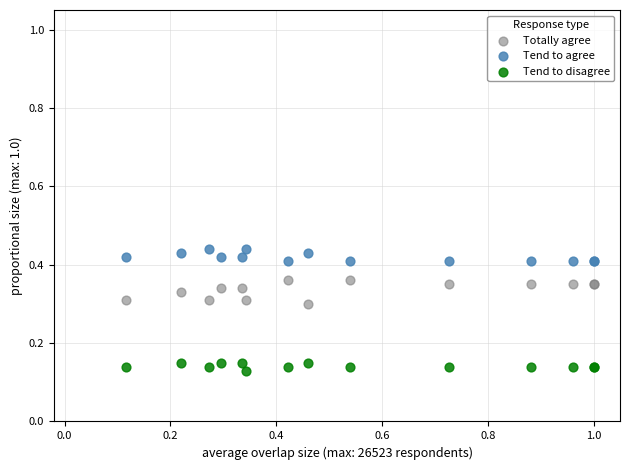

Which series has the largest Y range (max minus min)?

Totally agree